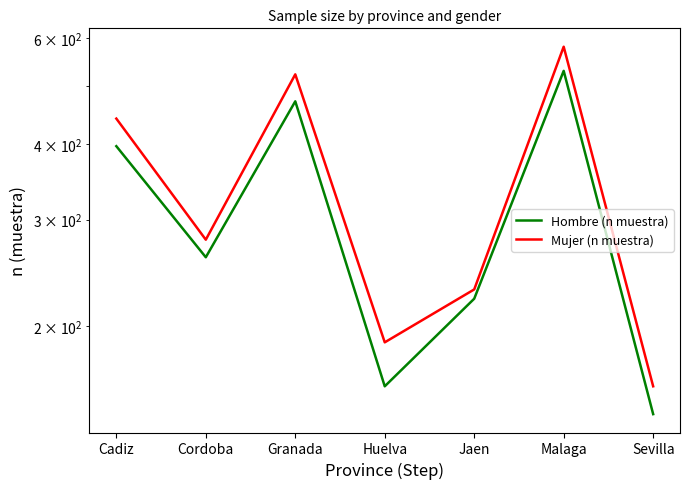

Which series has the widest spread of values?

Mujer (n muestra)